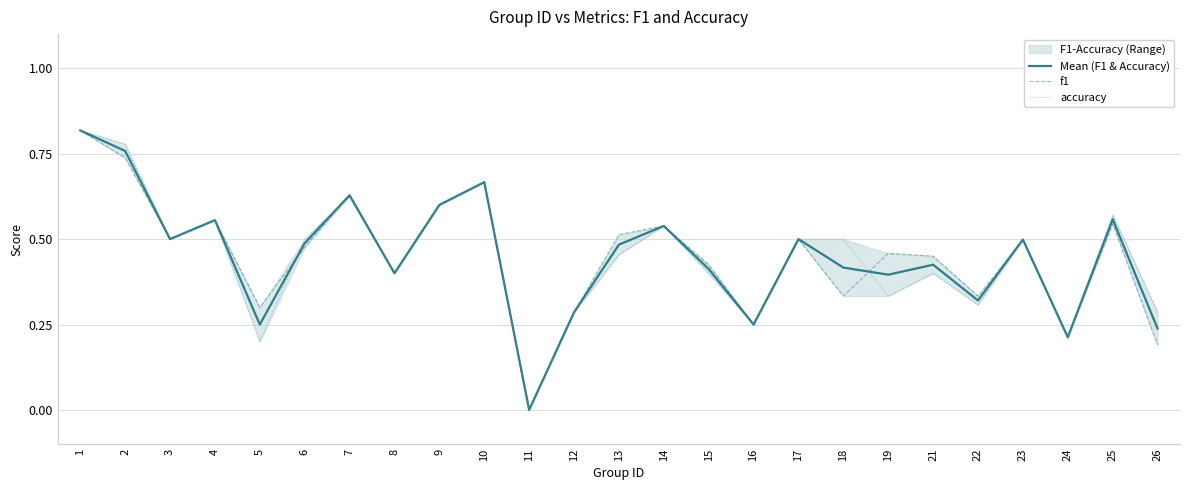

How many interior local peaks does the Mean (F1 & Accuracy) series have?

8